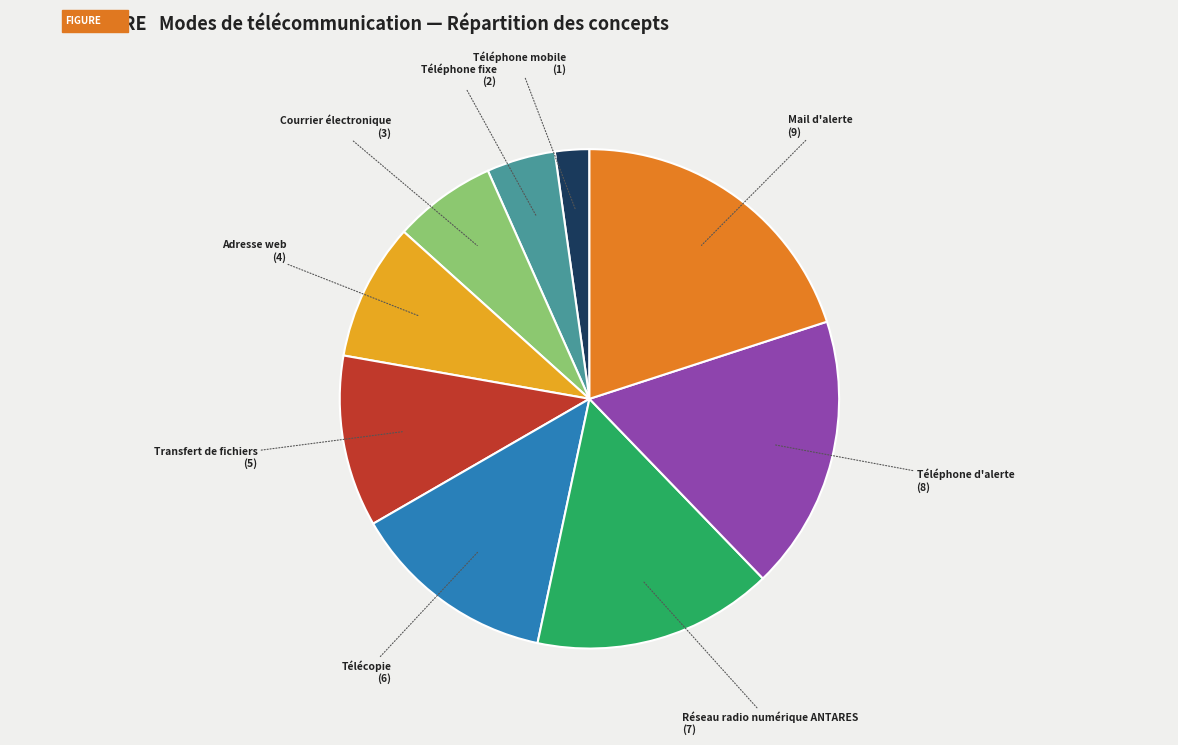

Is there any slice that represents more than half of the pie?

No